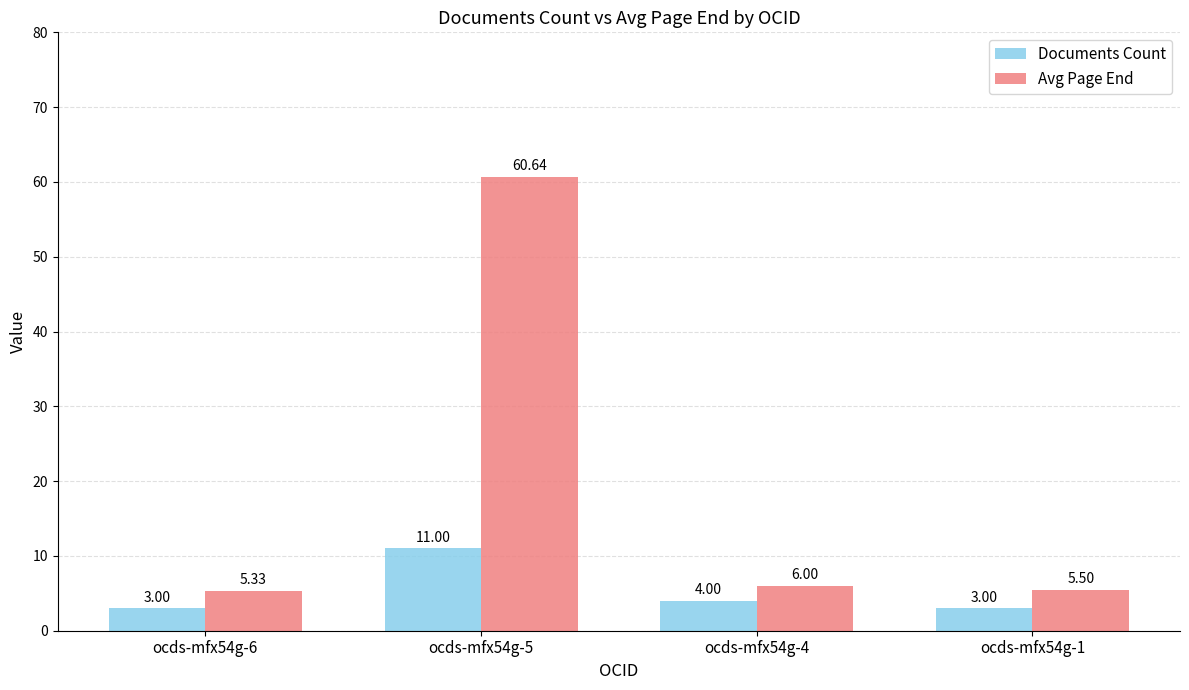

Where does the Avg Page End series first go above 6?

ocds-mfx54g-5